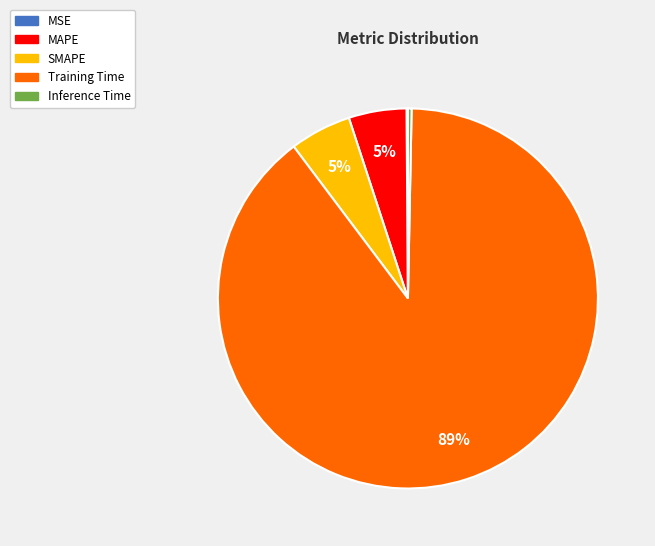

Between Training Time and MAPE, which is larger?

Training Time